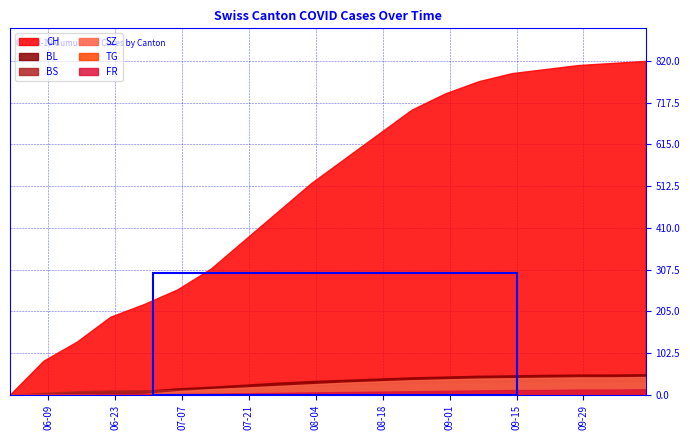

At which category is the sum across all series the highest?

2020-10-12